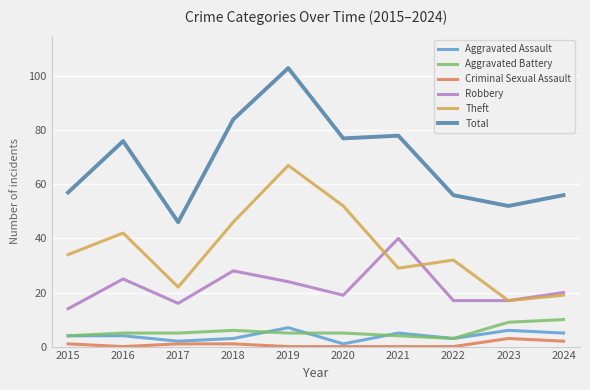

Which series has the largest range (max minus min)?

Total